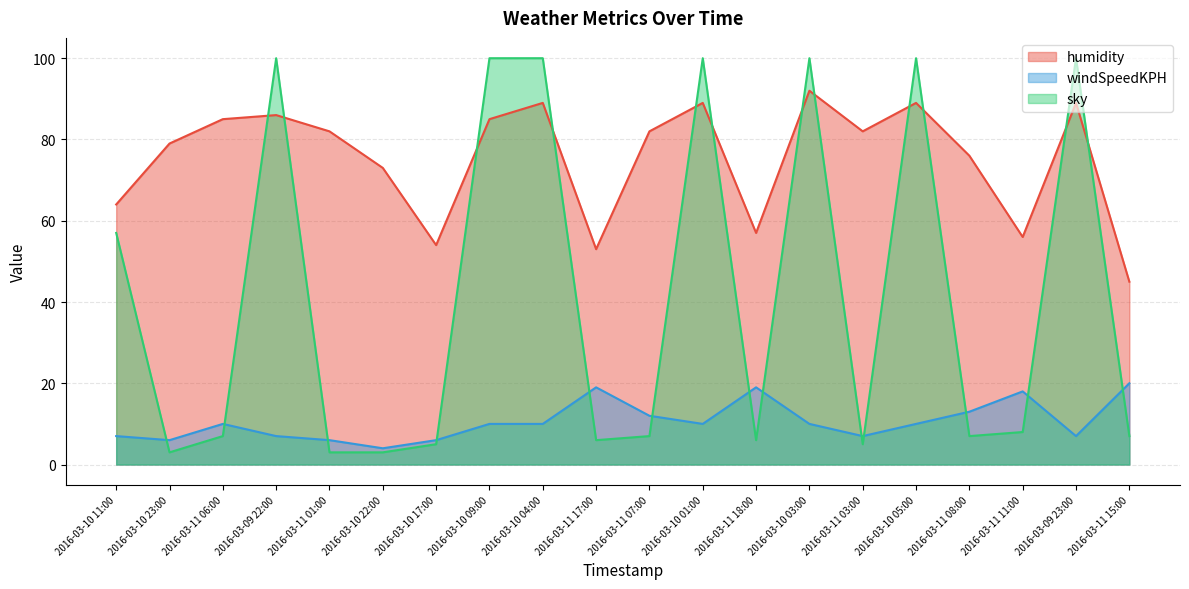

What is the sum of the sky values at 2016-03-10 05:00 and 2016-03-11 06:00?

107